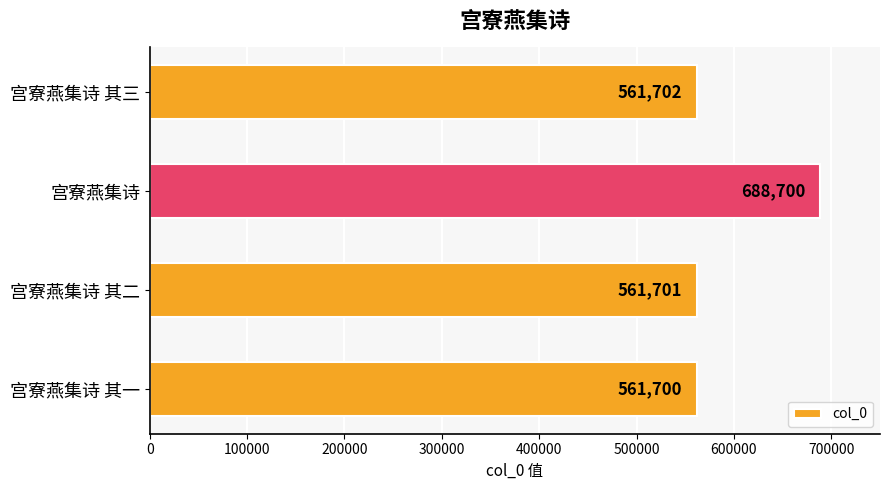

True or false: the data shows 561702 at 宫寮燕集诗 其三.

True